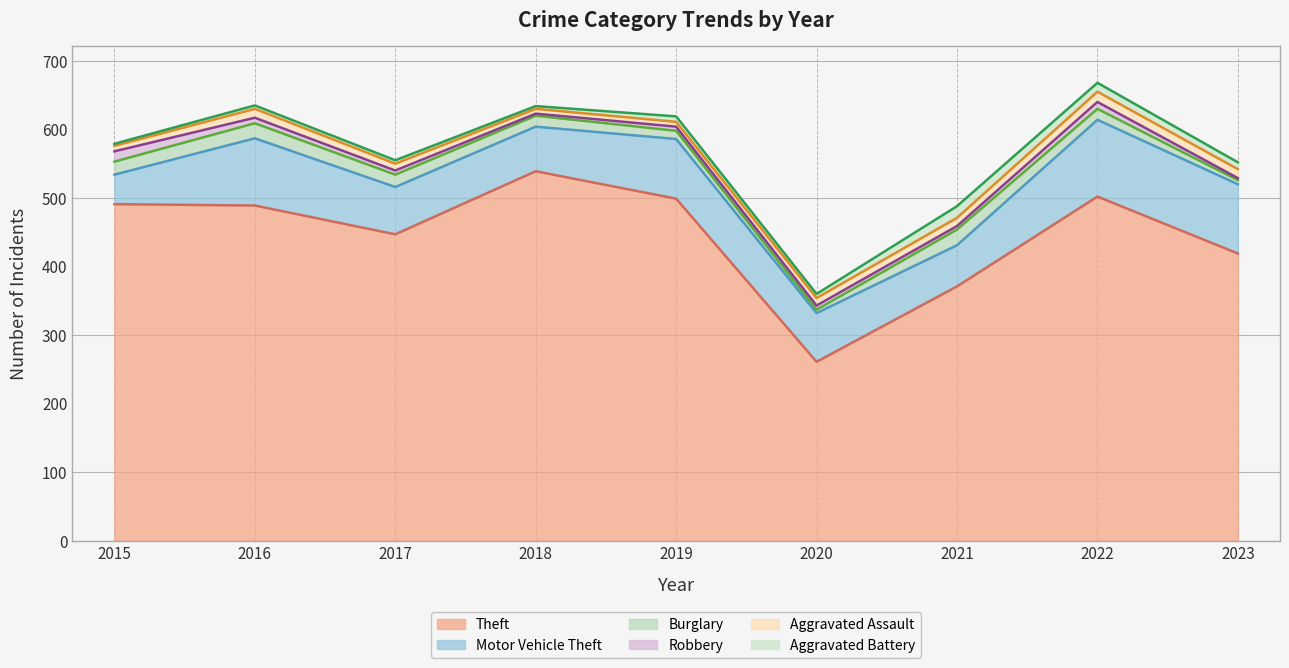

What is the value of the Aggravated Battery point at the 2nd from the left?

5